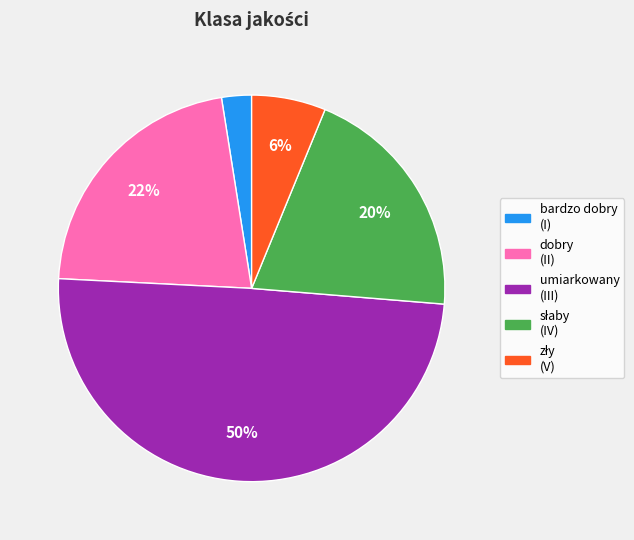

Does dobry (II) represent more than half of the total?

No